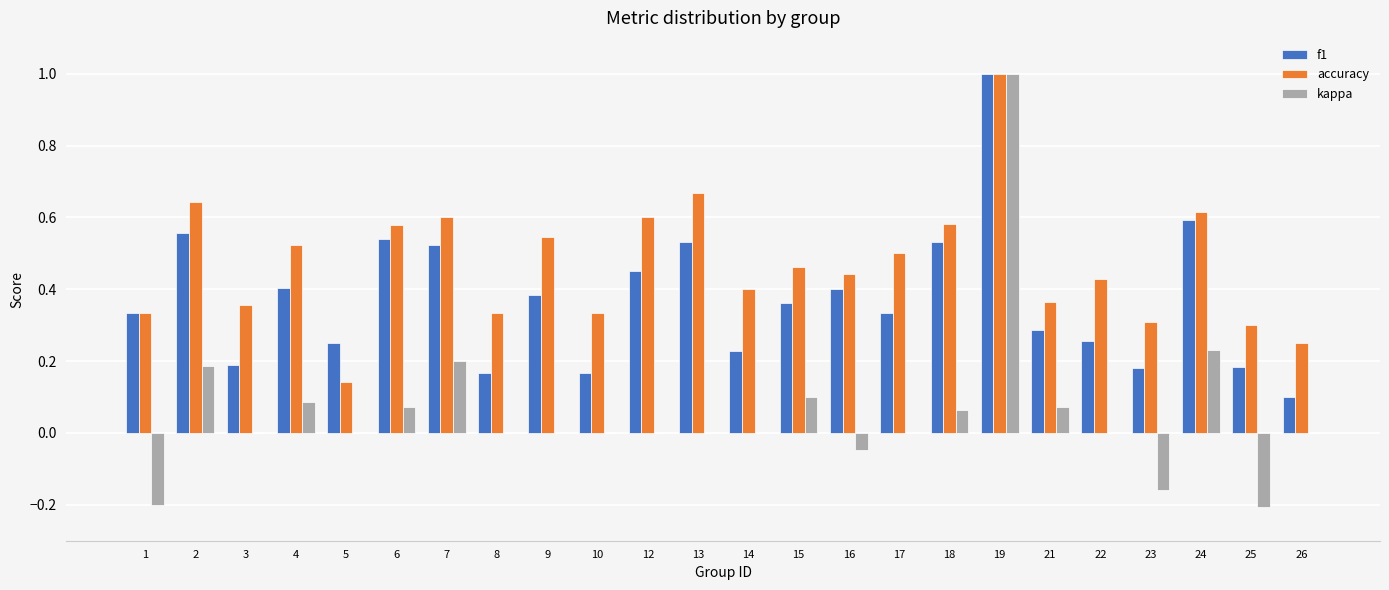

Does the chart contain stacked bars?

No